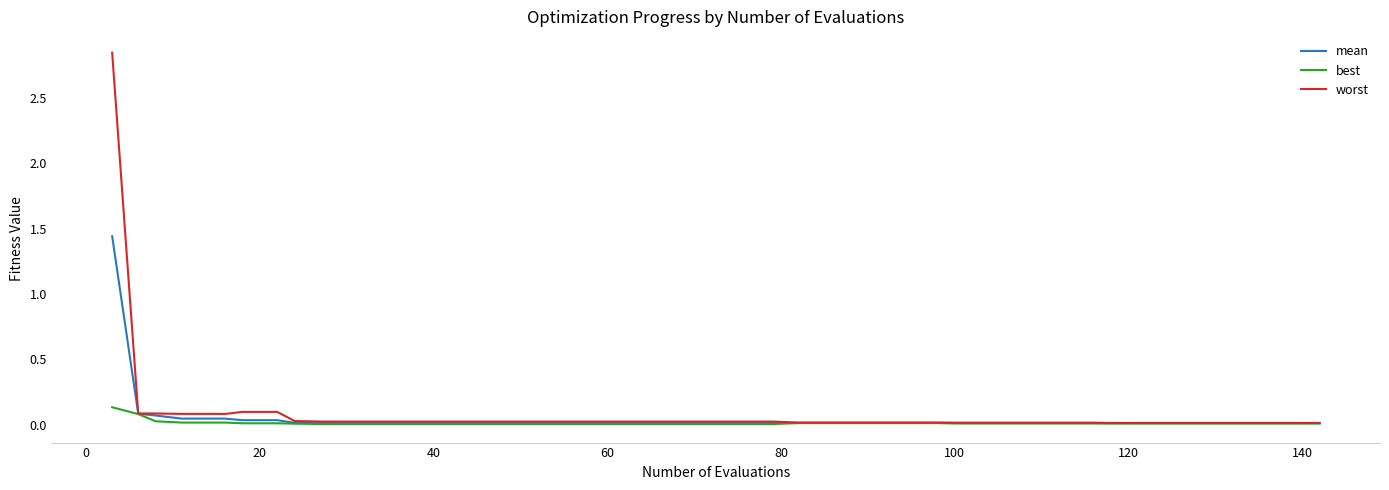

Which series has the widest spread of values?

worst